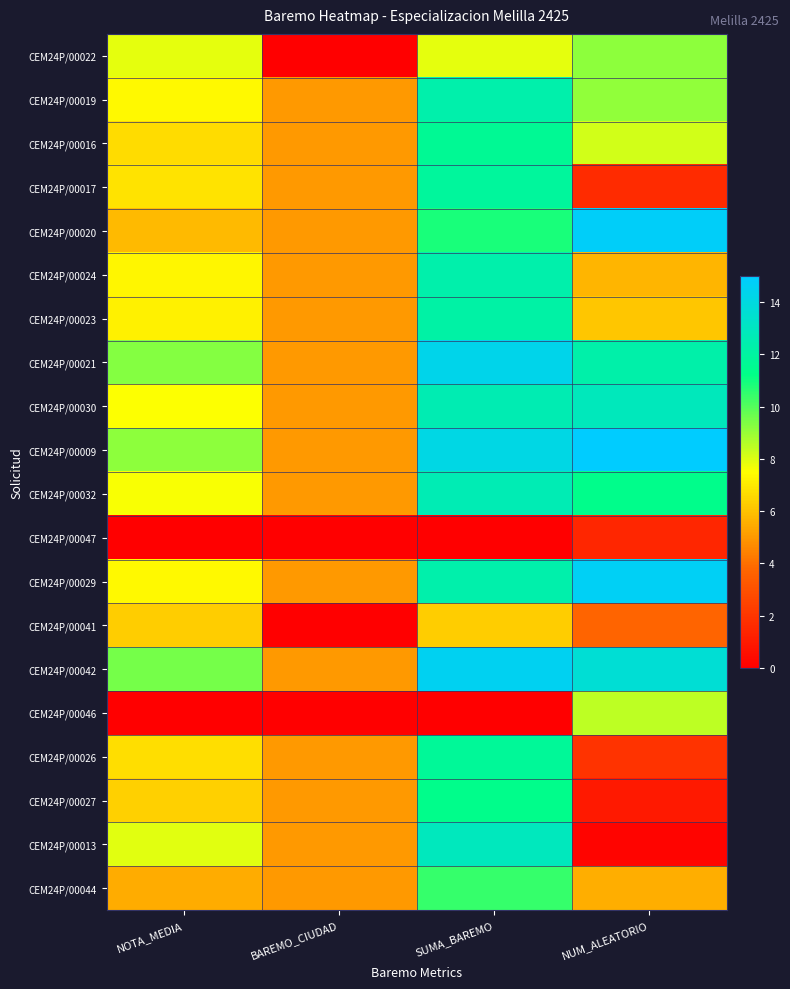

List the series in order of their peak value, lowest first.

CEM24P/00047, CEM24P/00041, CEM24P/00046, CEM24P/00022, CEM24P/00044, CEM24P/00027, CEM24P/00016, CEM24P/00026, CEM24P/00017, CEM24P/00023, CEM24P/00024, CEM24P/00019, CEM24P/00032, CEM24P/00030, CEM24P/00013, CEM24P/00021, CEM24P/00042, CEM24P/00029, CEM24P/00020, CEM24P/00009